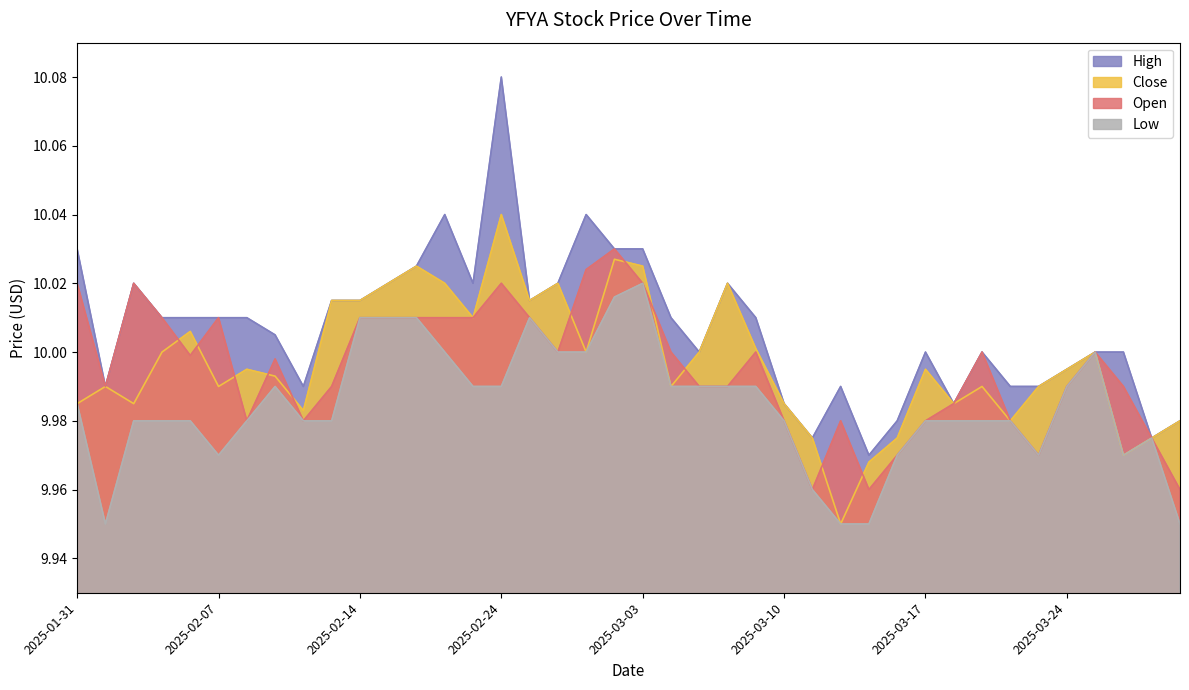

At how many categories does at least one series exceed 10?

22